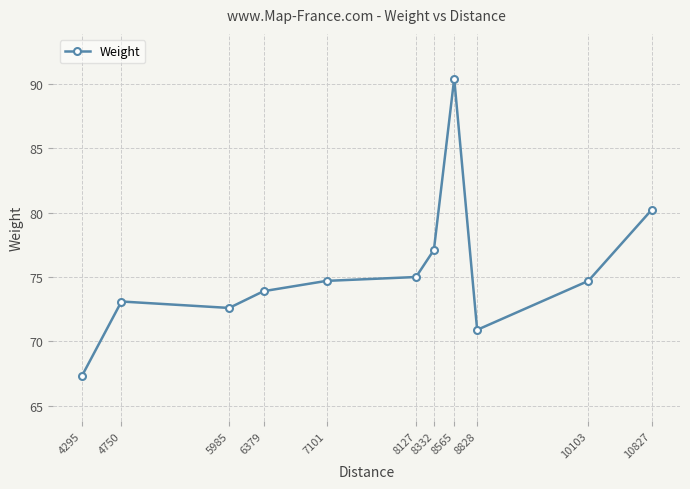

At which label is the value closest to 78?

8332